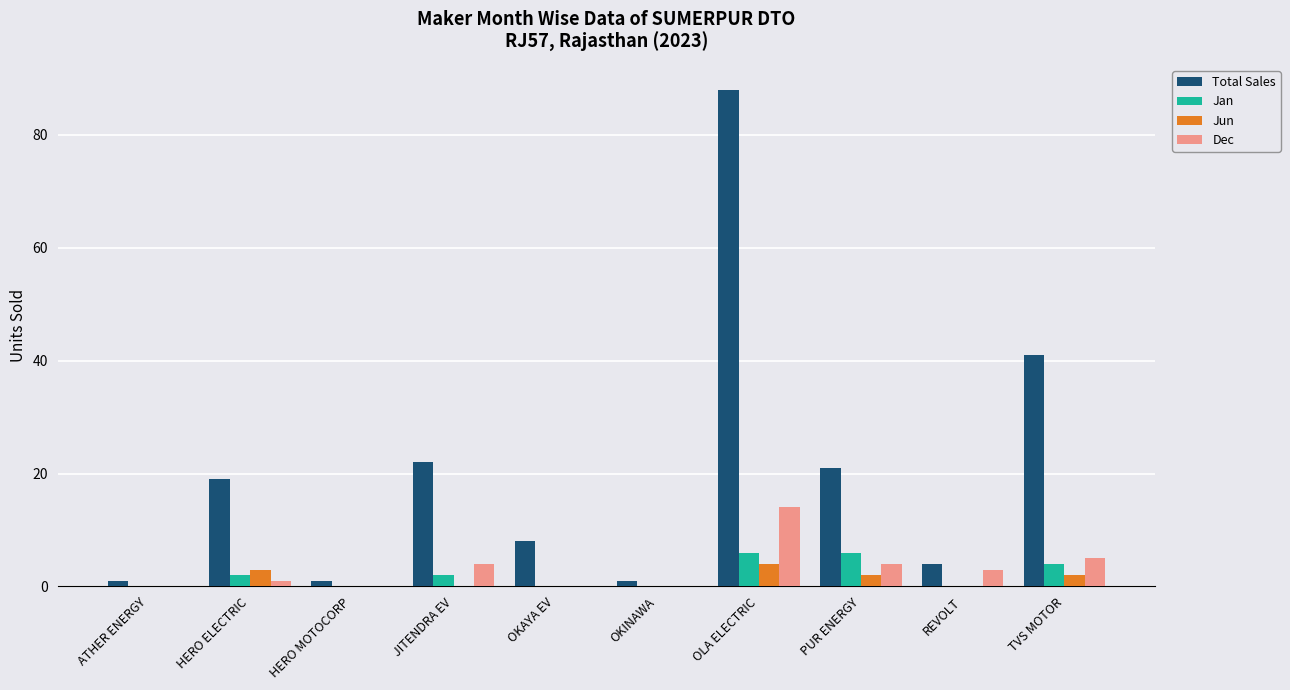

Which series changed the most between HERO ELECTRIC and OLA ELECTRIC?

Total Sales